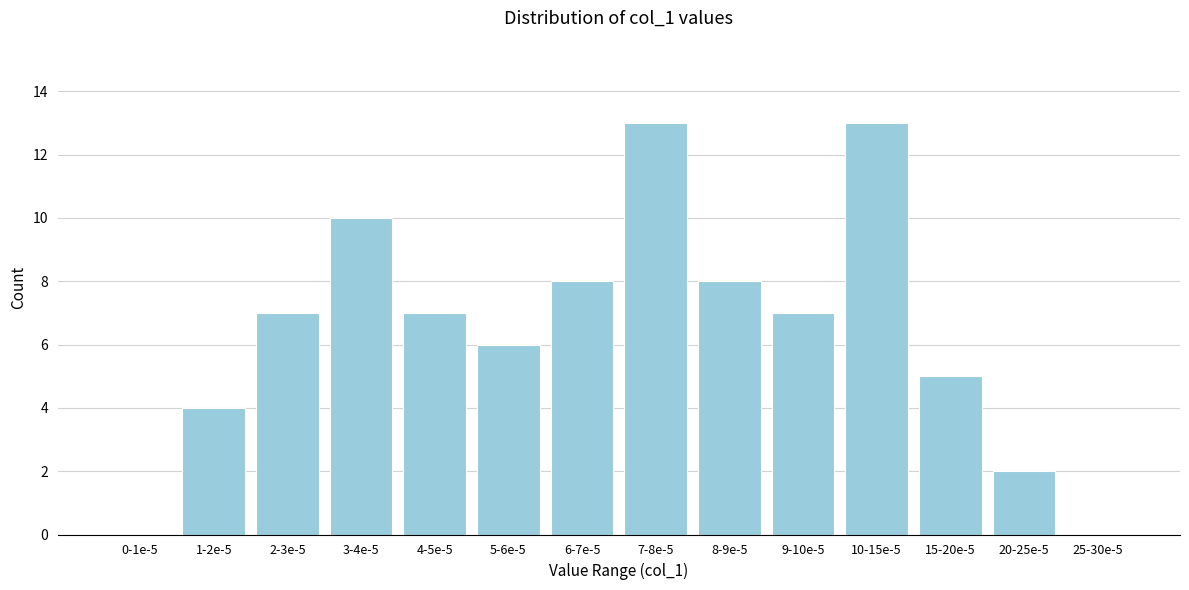

Reading left to right, transcribe all the data shown in this chart.

0-1e-5=0	1-2e-5=4	2-3e-5=7	3-4e-5=10	4-5e-5=7	5-6e-5=6	6-7e-5=8	7-8e-5=13	8-9e-5=8	9-10e-5=7	10-15e-5=13	15-20e-5=5	20-25e-5=2	25-30e-5=0